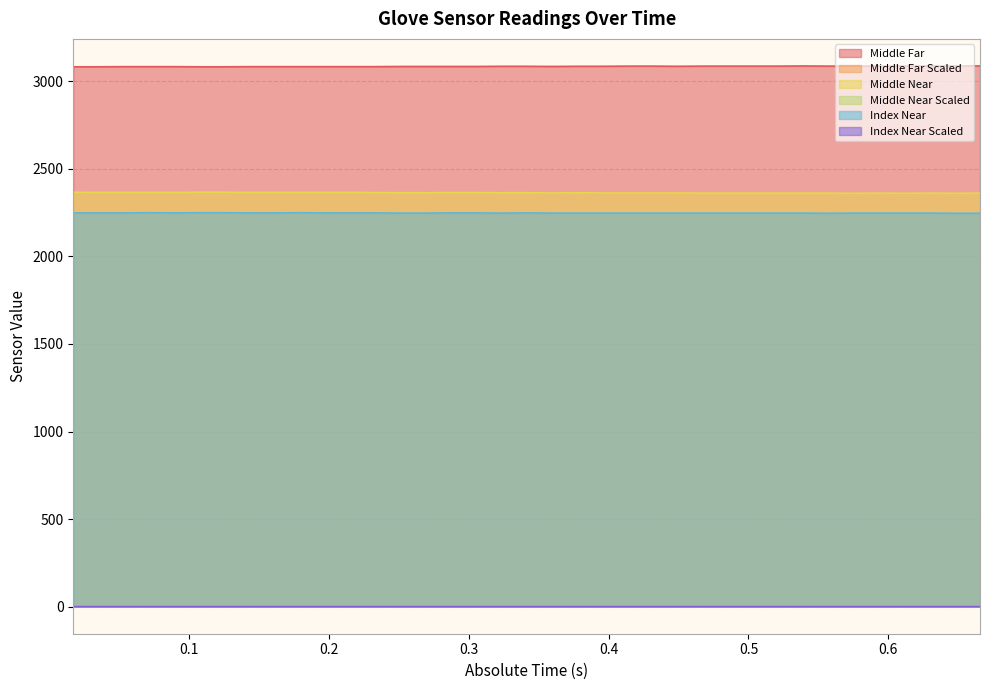

How many lines are shown in the chart?

6